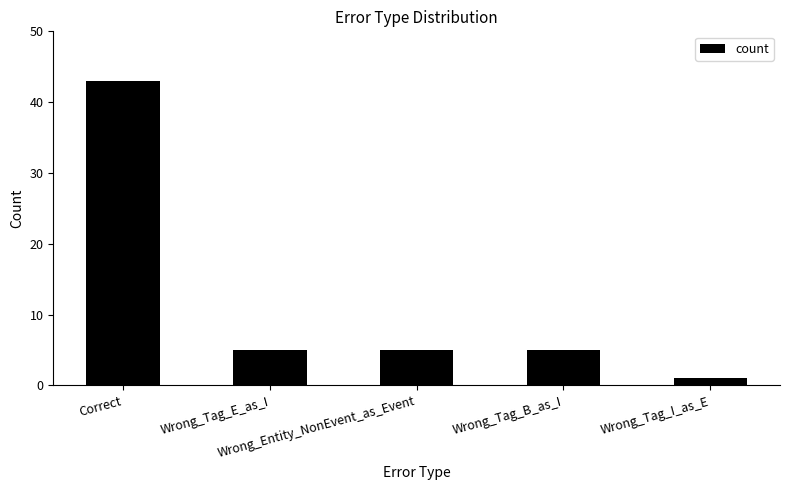

Reading left to right, what are all the values shown in this chart?

43	5	5	5	1